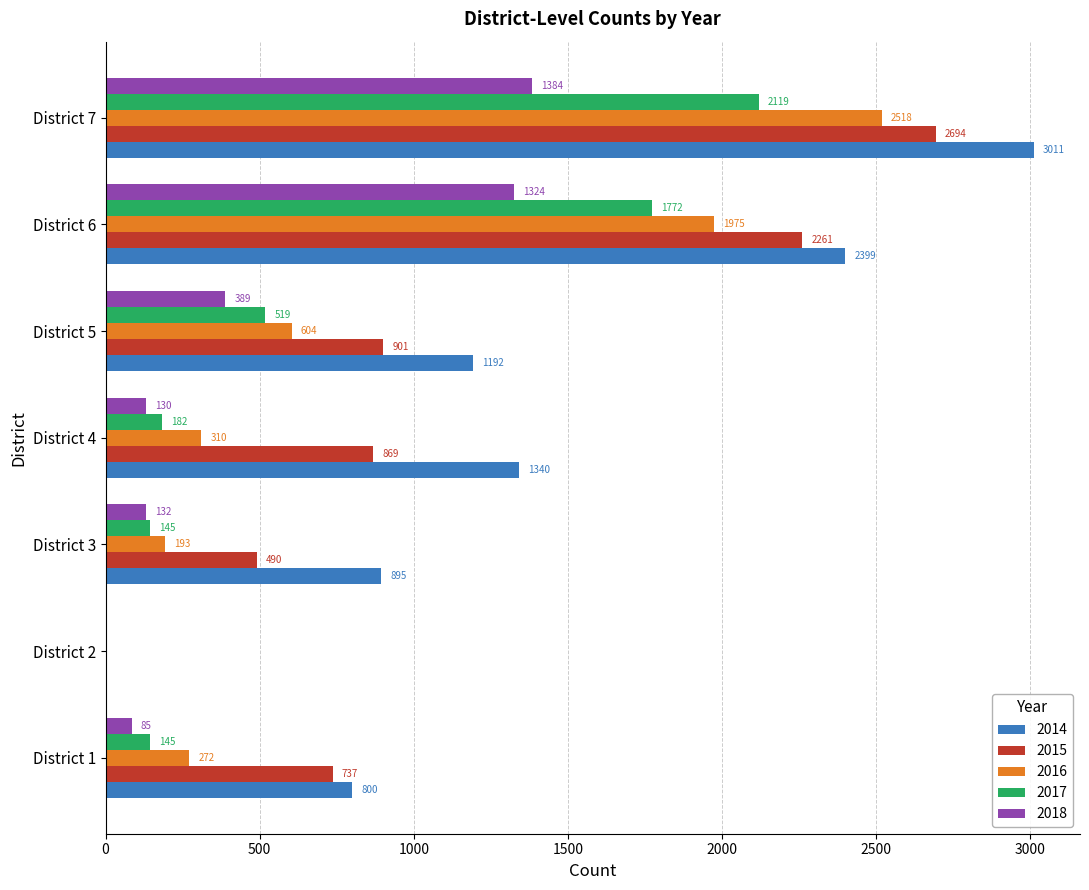

Count the number of data series in this chart.

5